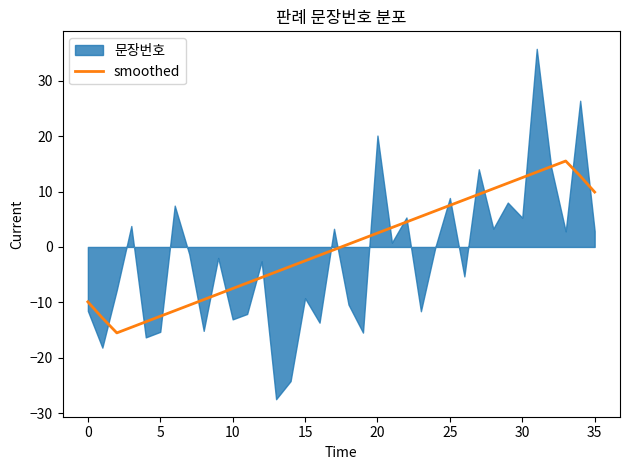

What is the value of the 12th point from the left?

-6.5